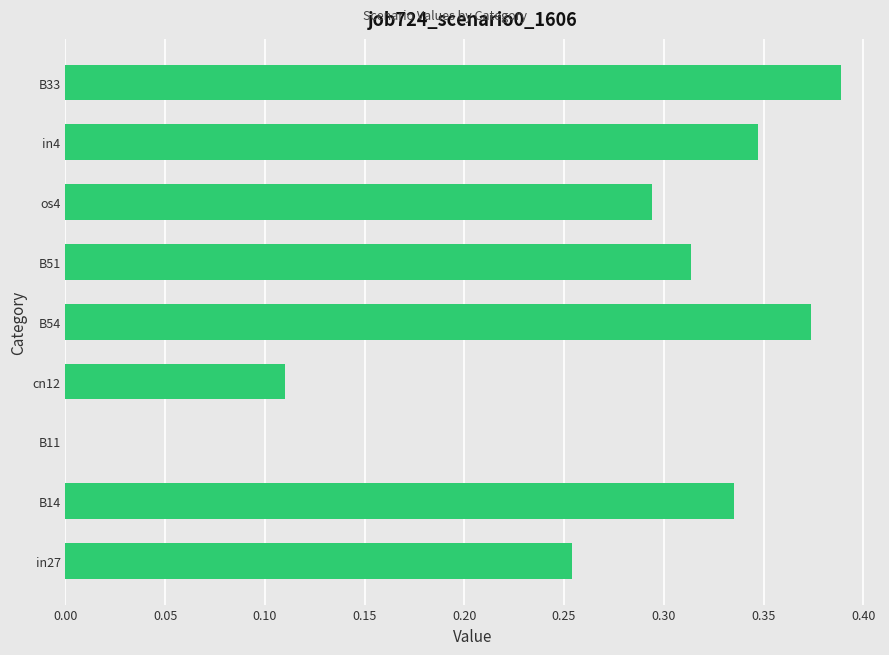

Between os4 and cn12, which is larger?

os4